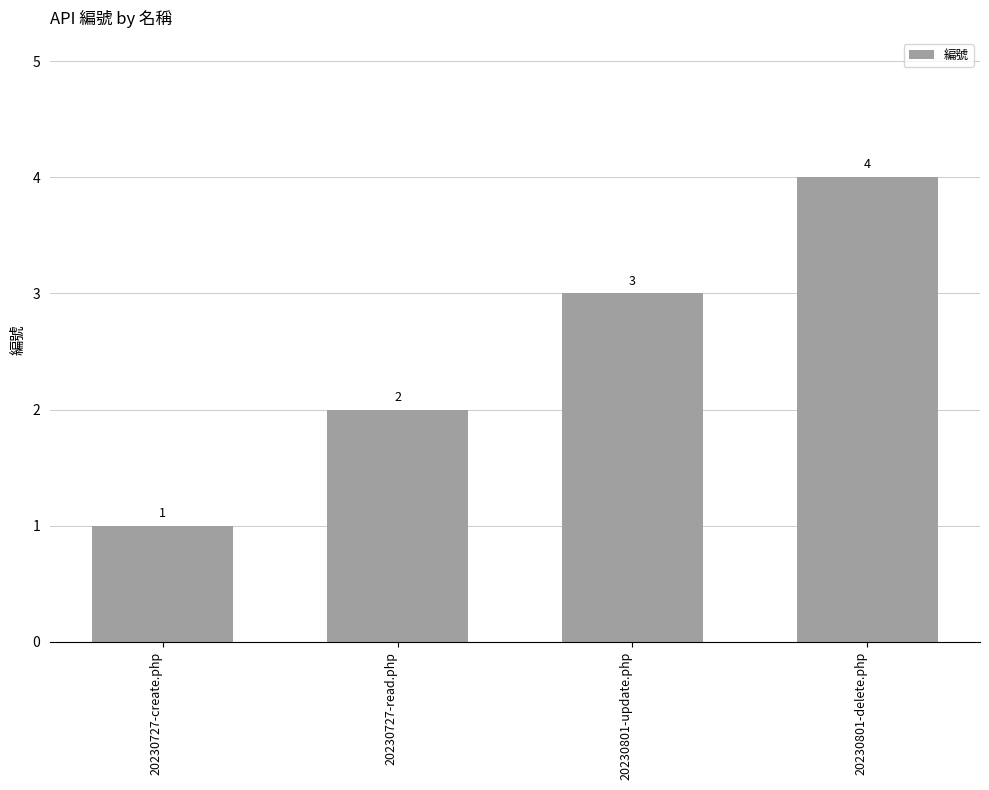

Between 20230801-delete.php and 20230727-create.php, which is larger?

20230801-delete.php